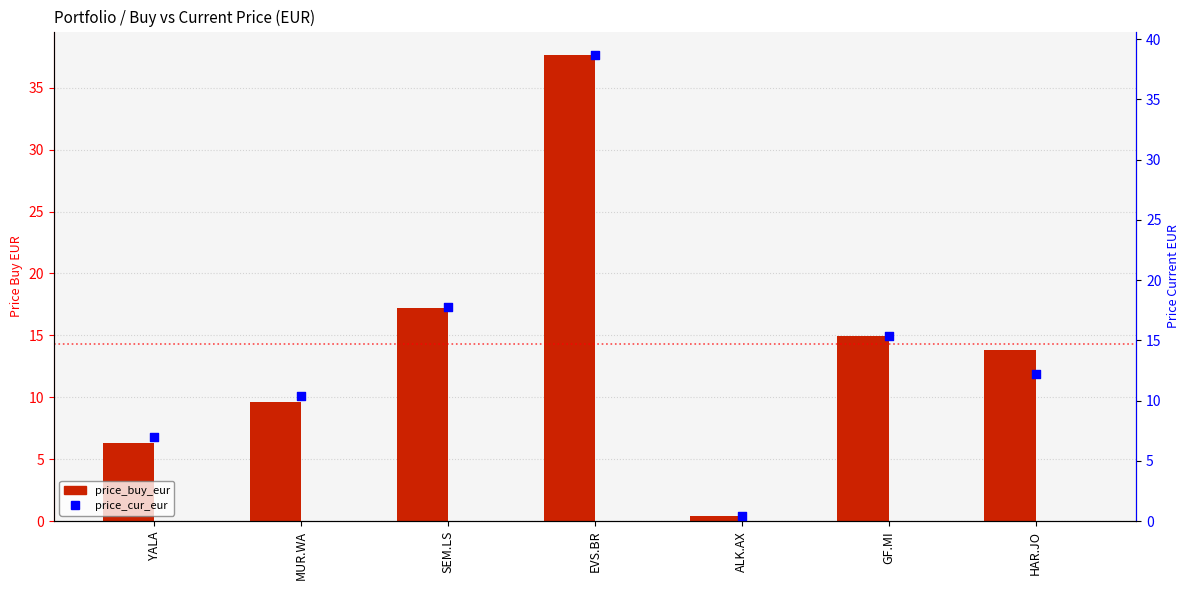

Which series has the largest total across all categories?

price_cur_eur